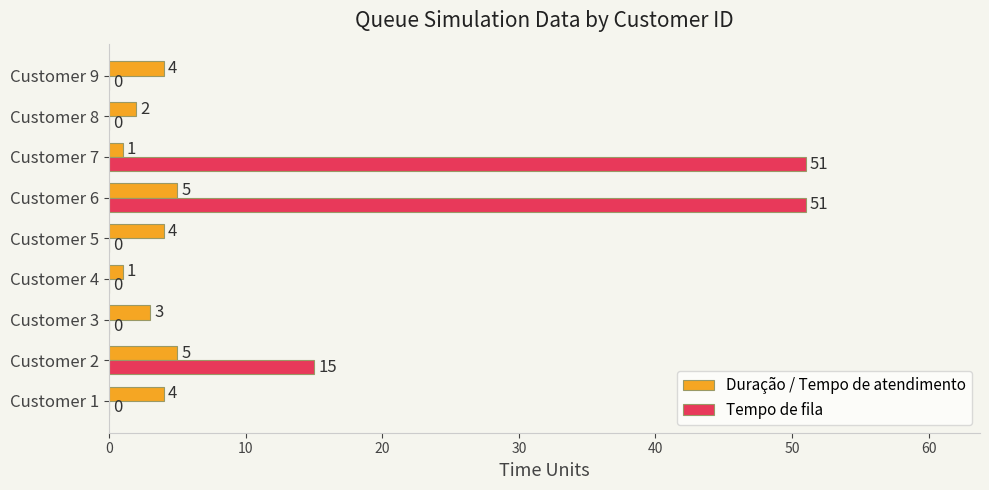

Which series has the largest total across all categories?

Tempo de fila